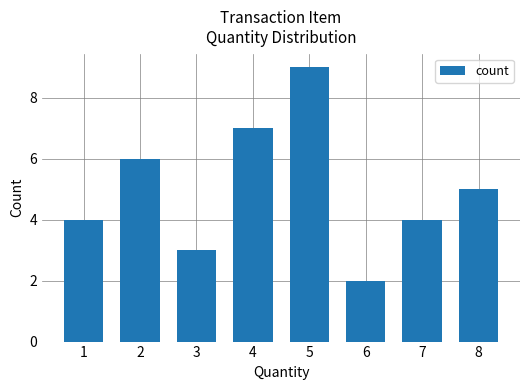

Reading left to right, extract all data points from this chart.

4	6	3	7	9	2	4	5